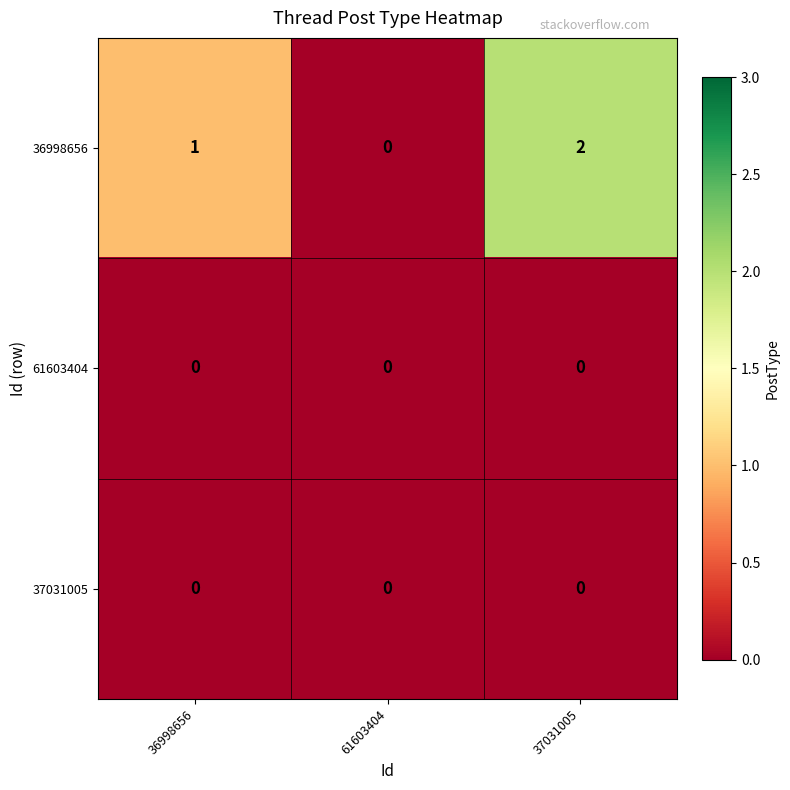

Which label corresponds to the largest value in the chart?

37031005